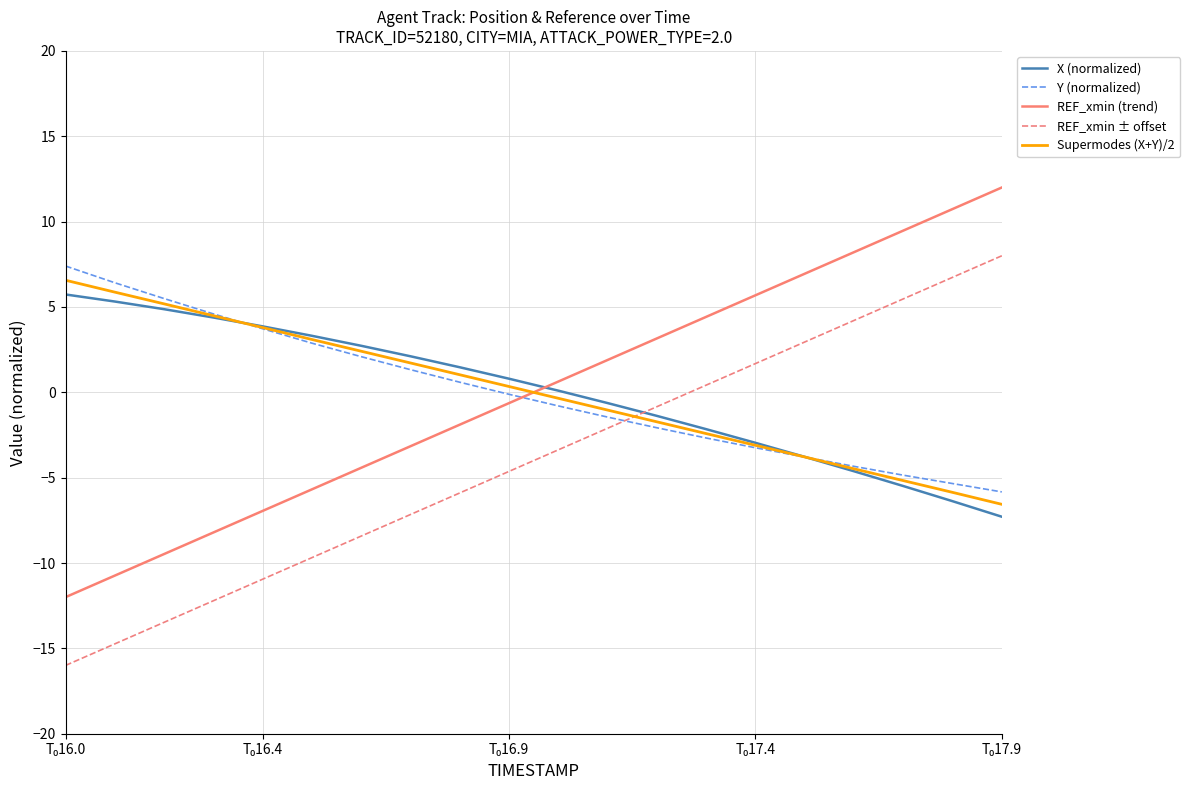

What is the highest value of the REF_xmin (trend) series?

12.0